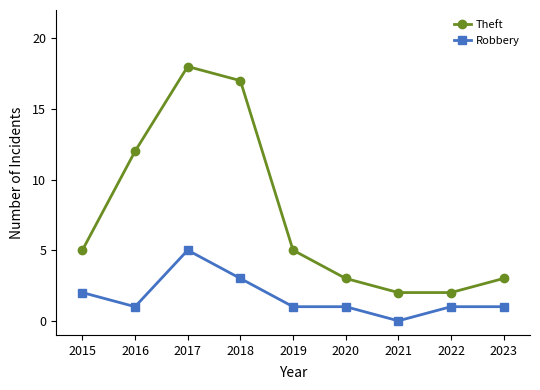

What are all the series names shown in the legend?

Theft, Robbery